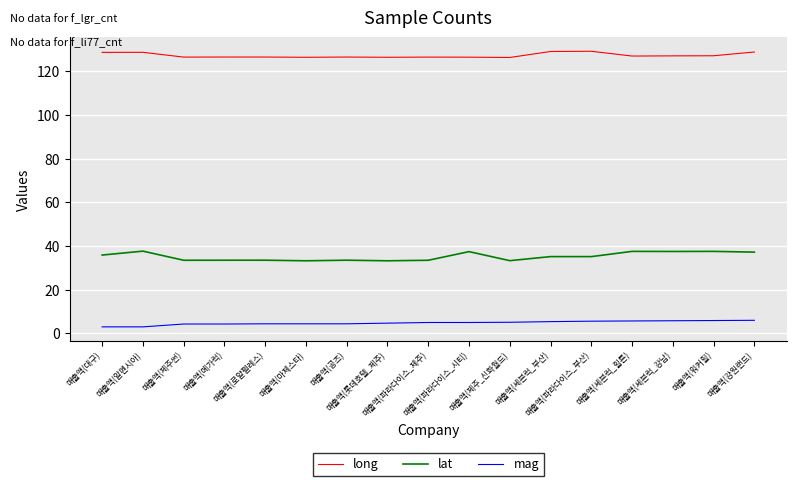

The value of lat at 매출액(공즈) is 33.5. True or false?

True